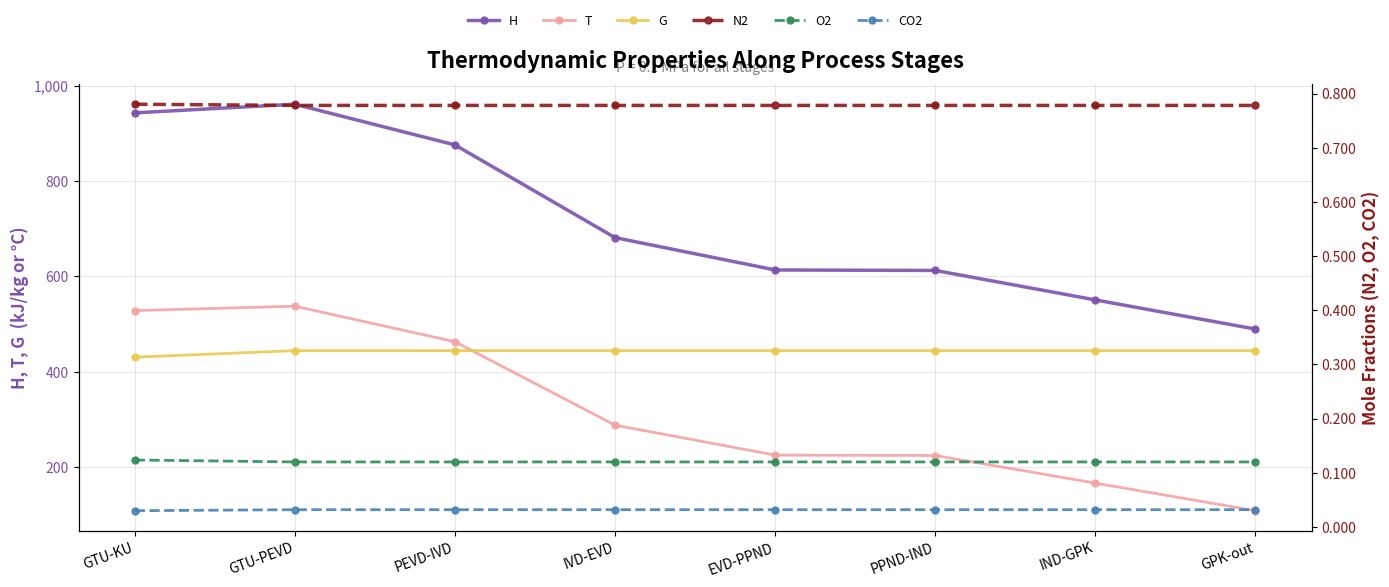

True or false: N2 has more than 0 points higher than both neighbors.

False